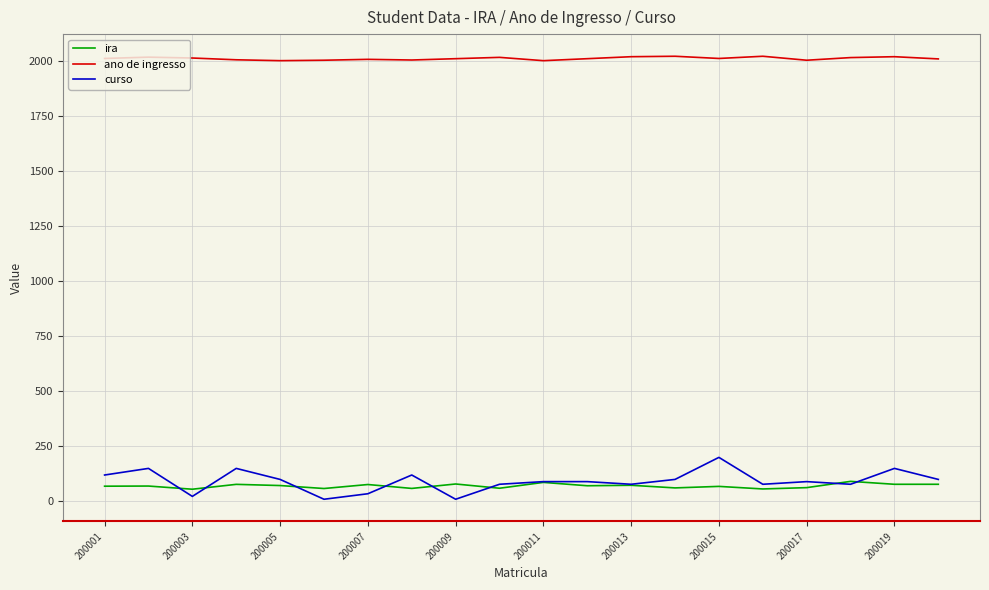

Which series has the largest total across all categories?

ano de ingresso